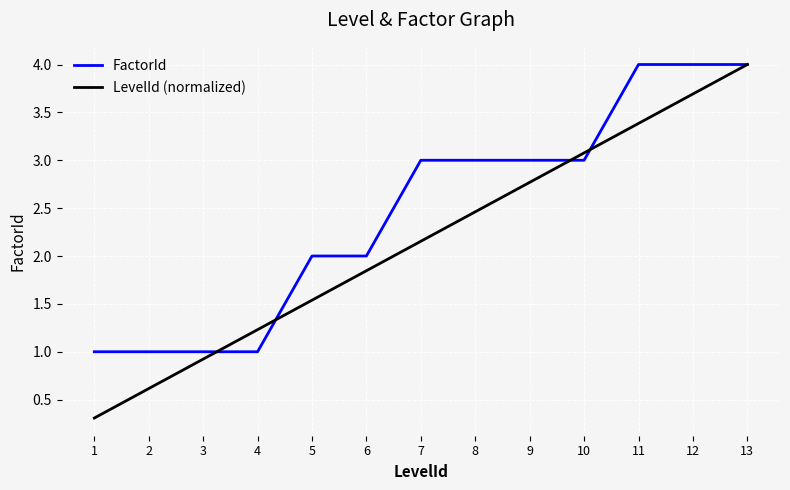

How many lines are shown in the chart?

2